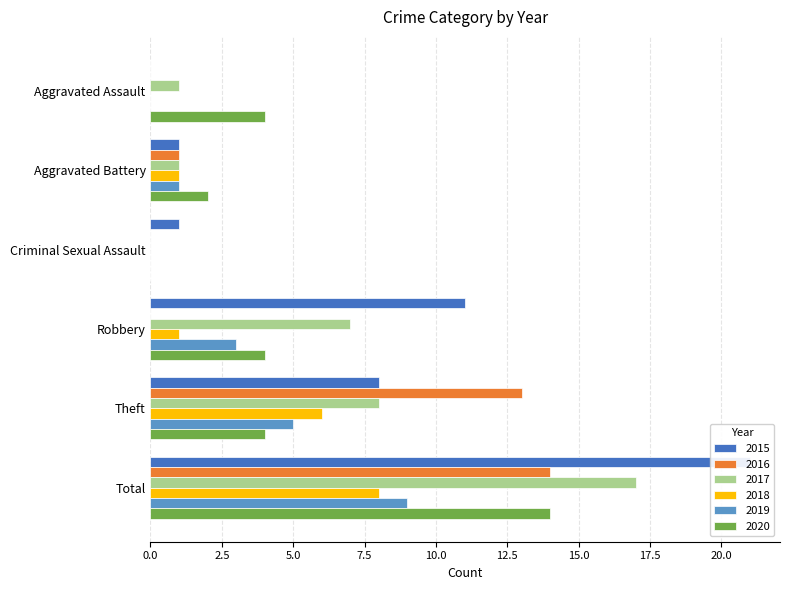

Reading left to right, list all the values displayed in this chart.

2015: Aggravated Assault=0	Aggravated Battery=1	Criminal Sexual Assault=1	Robbery=11	Theft=8	Total=21
2016: Aggravated Assault=0	Aggravated Battery=1	Criminal Sexual Assault=0	Robbery=0	Theft=13	Total=14
2017: Aggravated Assault=1	Aggravated Battery=1	Criminal Sexual Assault=0	Robbery=7	Theft=8	Total=17
2018: Aggravated Assault=0	Aggravated Battery=1	Criminal Sexual Assault=0	Robbery=1	Theft=6	Total=8
2019: Aggravated Assault=0	Aggravated Battery=1	Criminal Sexual Assault=0	Robbery=3	Theft=5	Total=9
2020: Aggravated Assault=4	Aggravated Battery=2	Criminal Sexual Assault=0	Robbery=4	Theft=4	Total=14